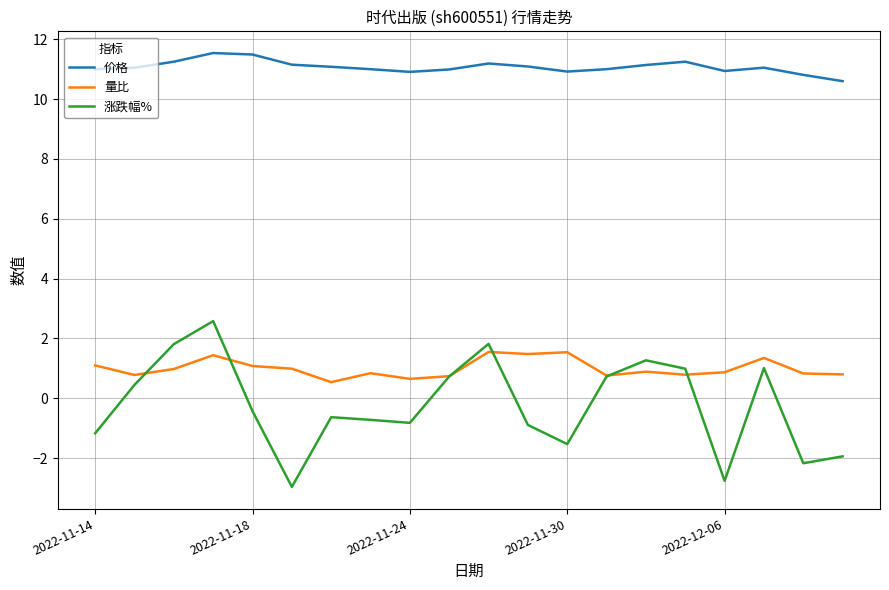

Which series has the largest total across all categories?

价格